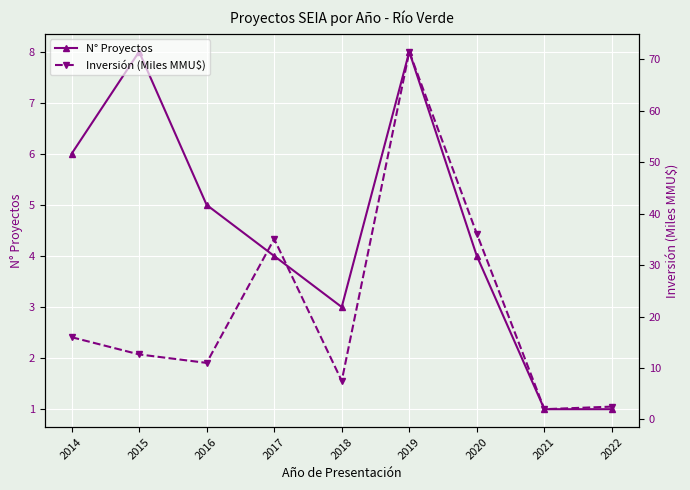

True or false: Inversión (Miles MMU$) and N° Proyectos cross at least once.

False